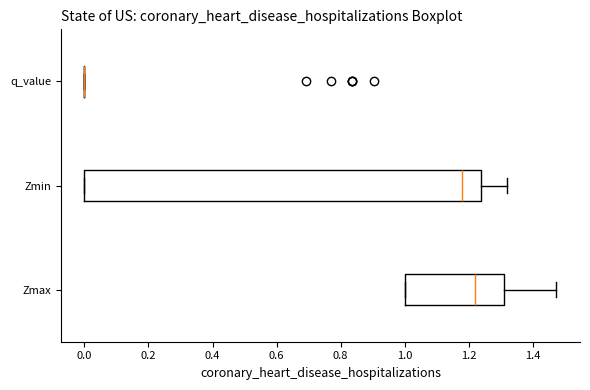

Comparing the boxes themselves (not the whiskers), which one is the widest?

Zmin